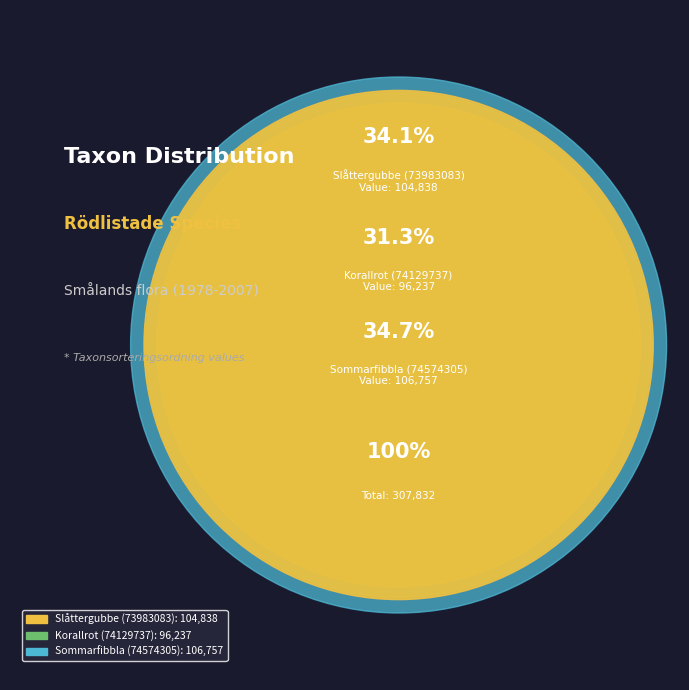

What is the smallest slice in the pie chart?

Korallrot (74129737)